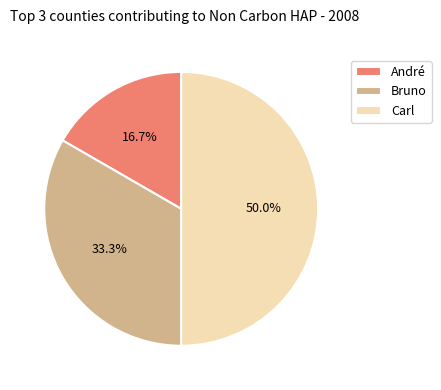

Does Bruno represent more than half of the total?

No